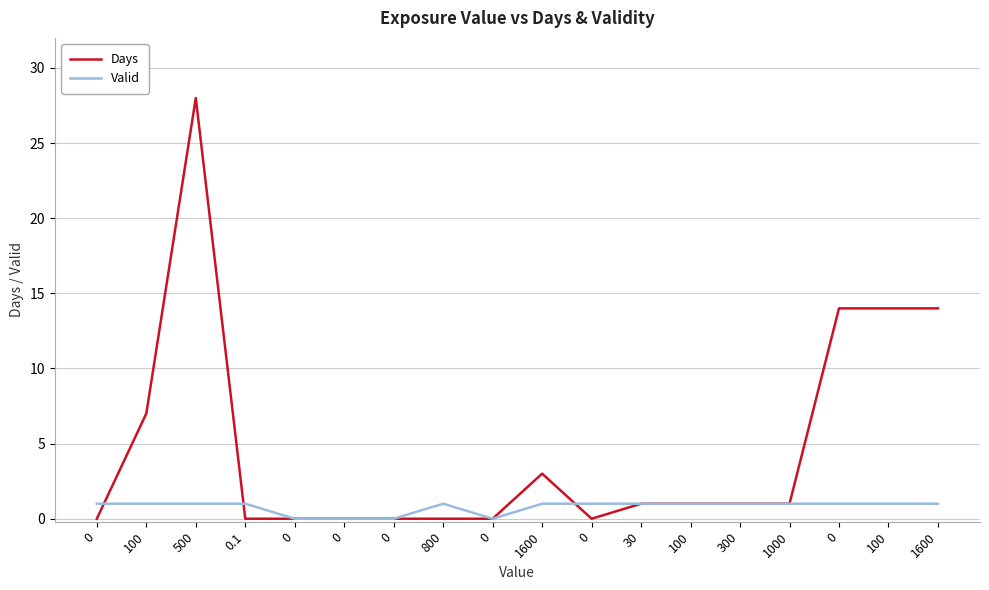

The value of Days at 100 is 20. True or false?

False